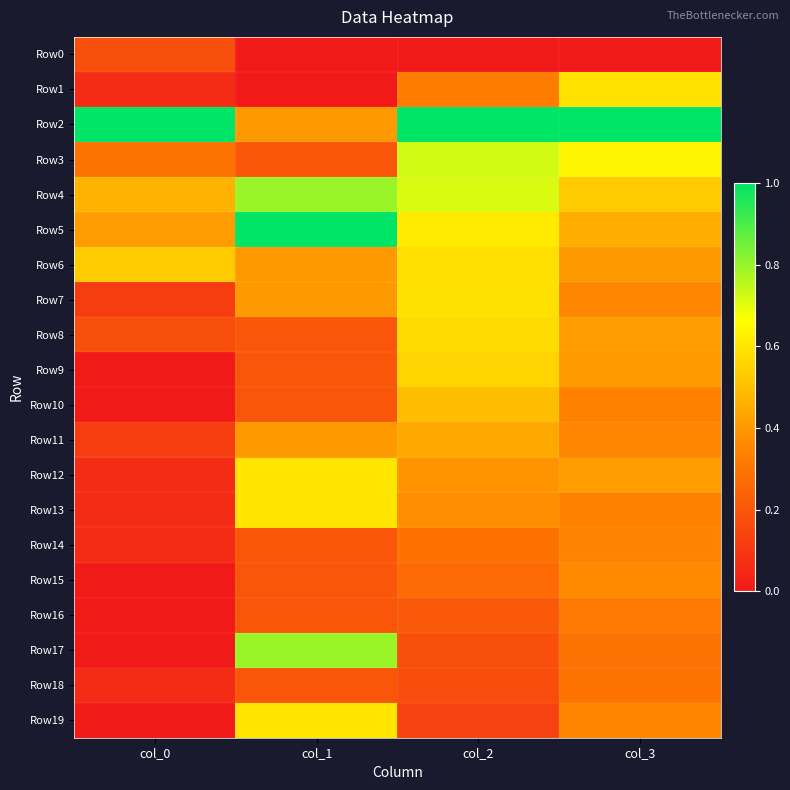

How many distinct data groups are displayed?

20